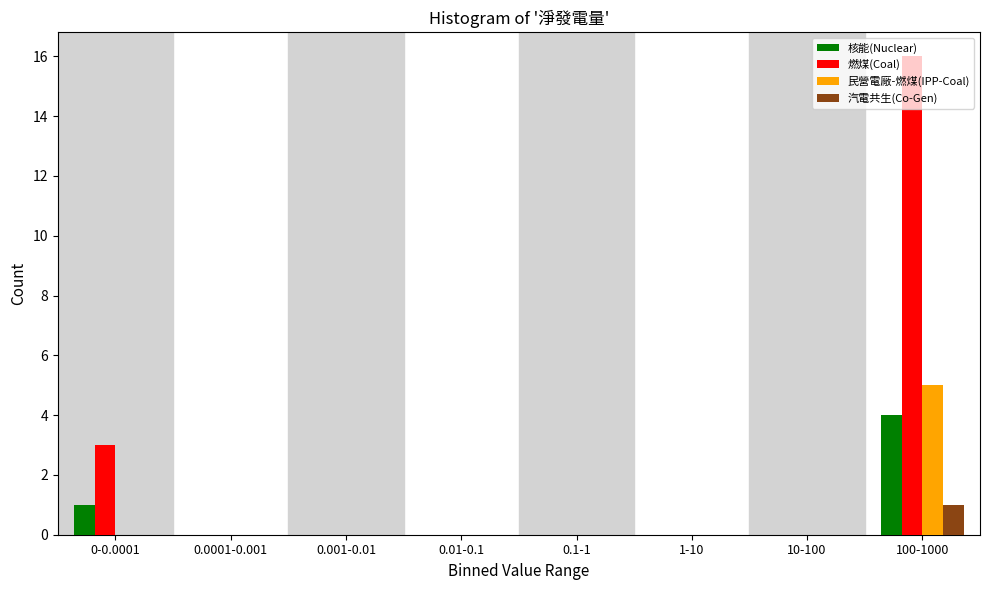

Where is 燃煤(Coal) nearest to the value 8?

0-0.0001